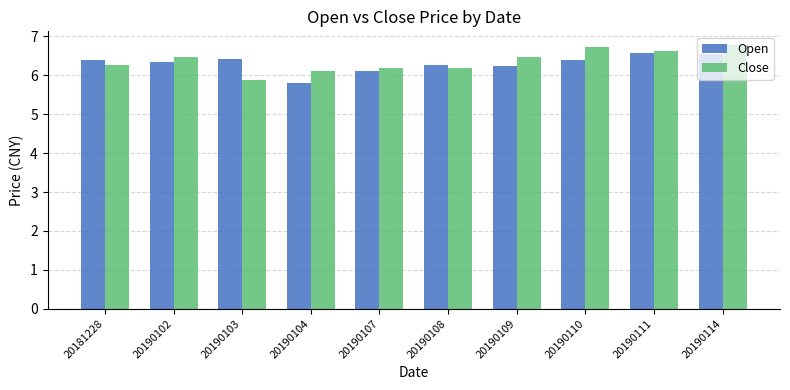

Which series has the largest total across all categories?

Close